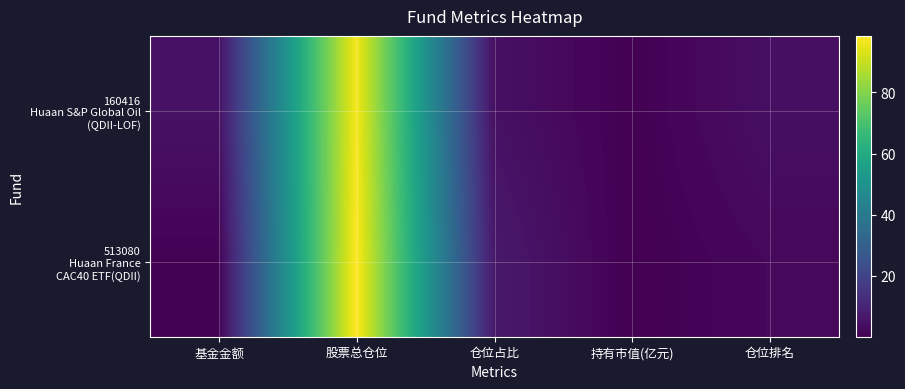

What is the difference between the highest and lowest values at 基金金额?

4.1